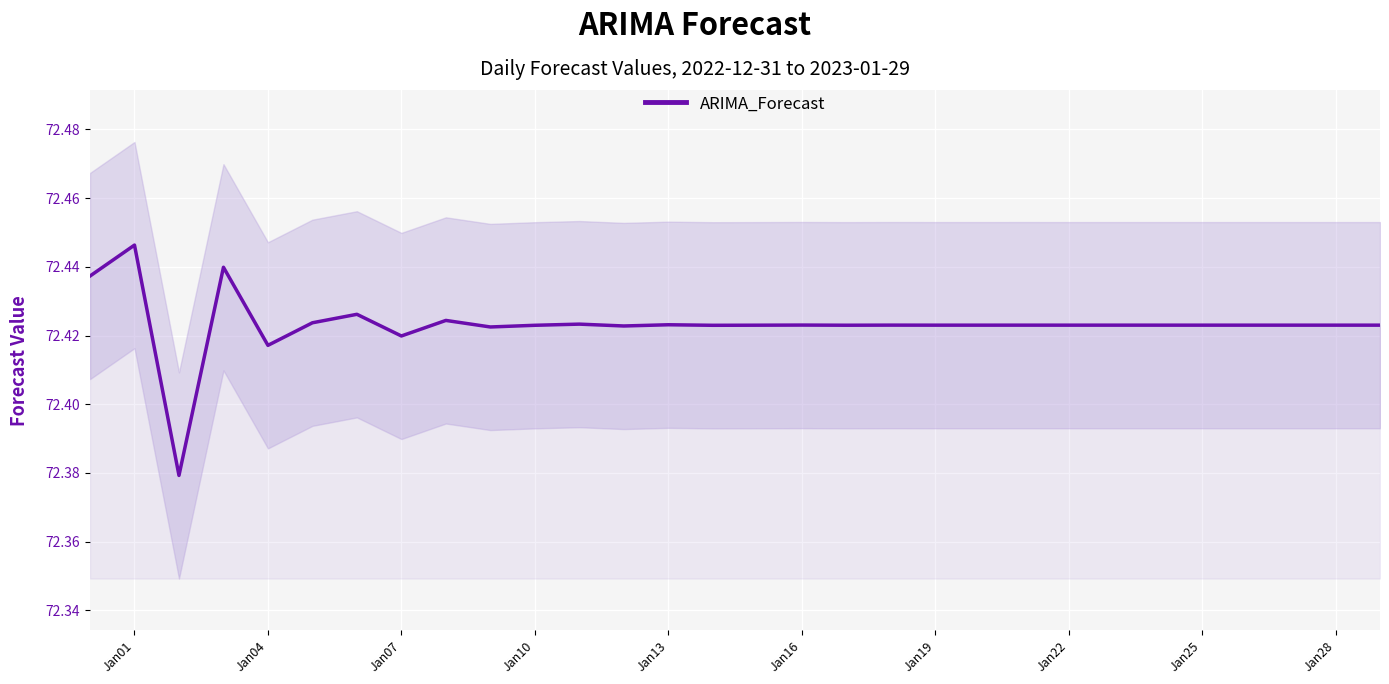

At which label does ARIMA_Forecast reach its peak?

Jan01